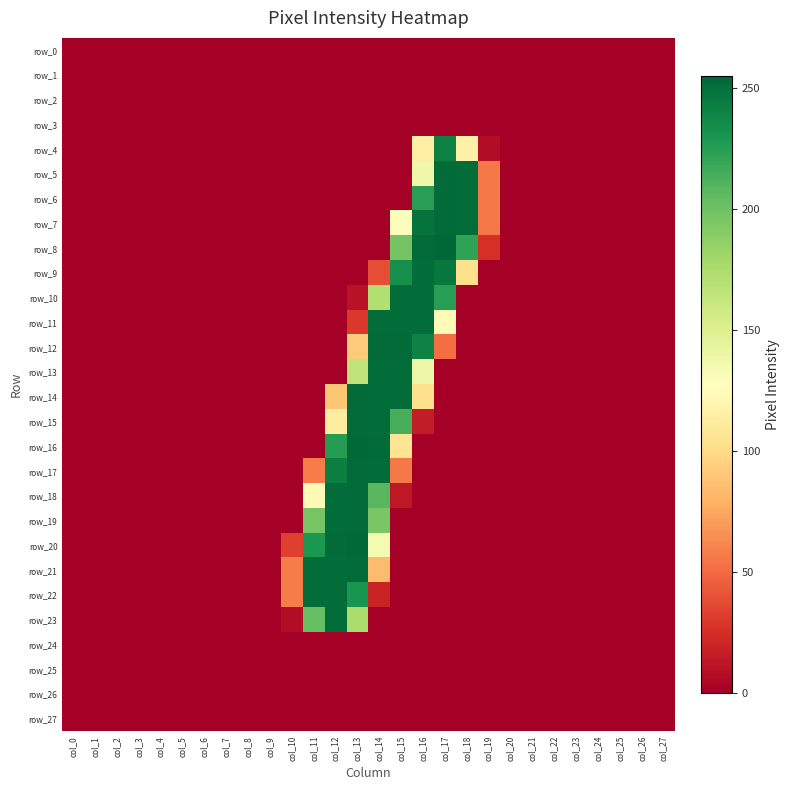

At which category does the chart reach its peak across all series?

col_17